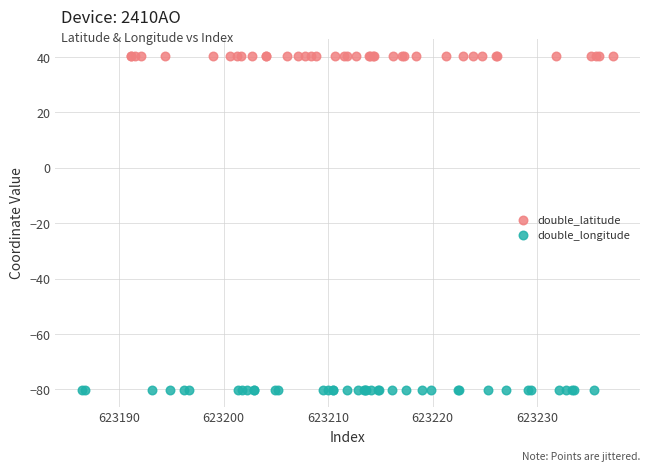

What are all the series names shown in the legend?

double_latitude, double_longitude